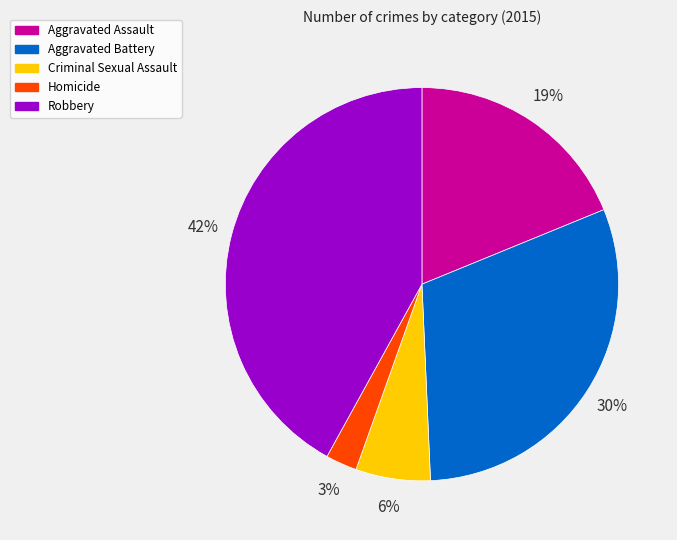

Which has a higher value, Criminal Sexual Assault or Aggravated Battery?

Aggravated Battery